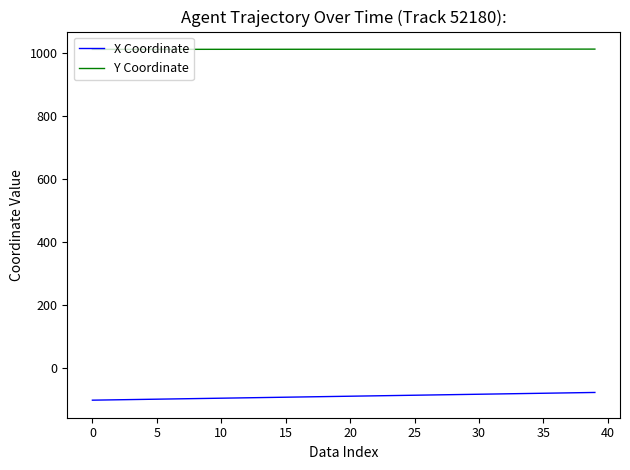

What is the minimum value for X Coordinate?

-103.0